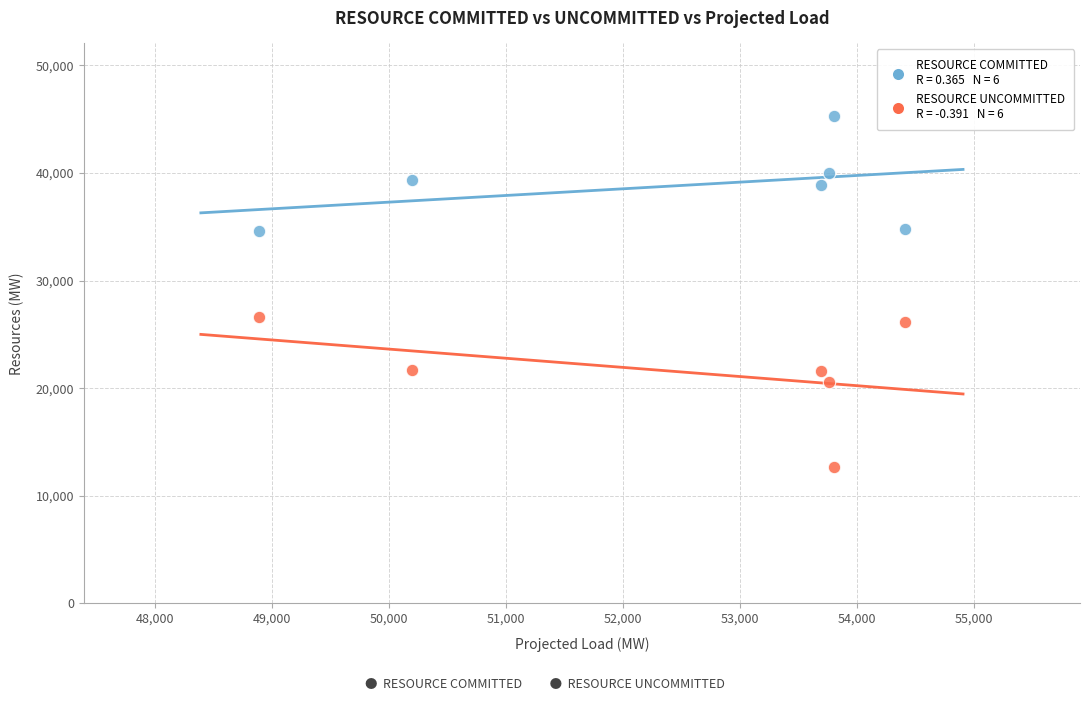

Across all data points, what is the average Y value?

30183.1